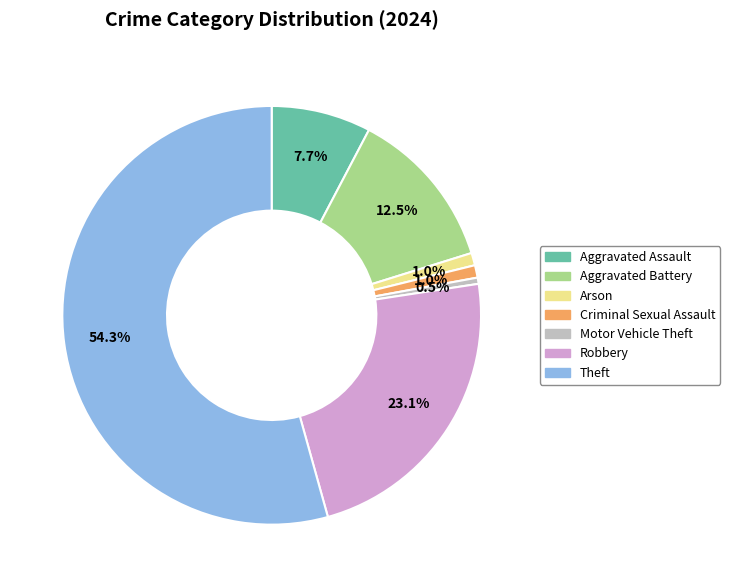

To the nearest percent, what is the average slice percentage?

14%